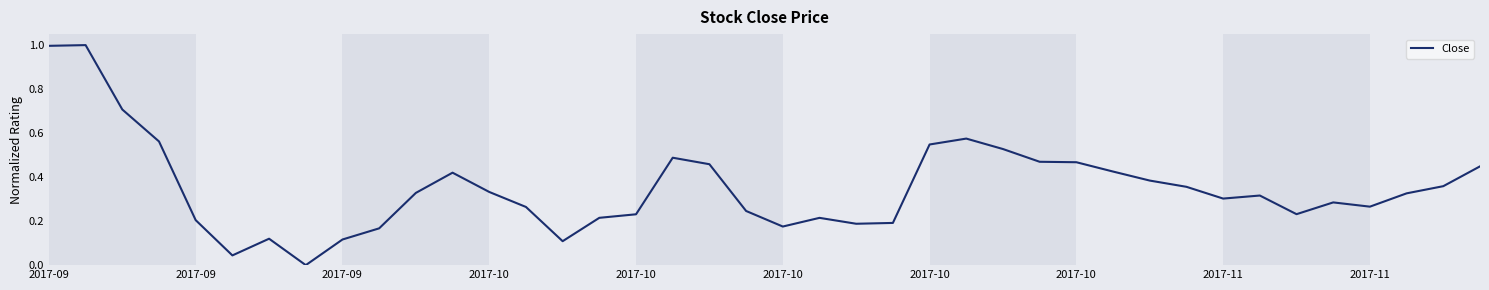

How many lines are shown in the chart?

1